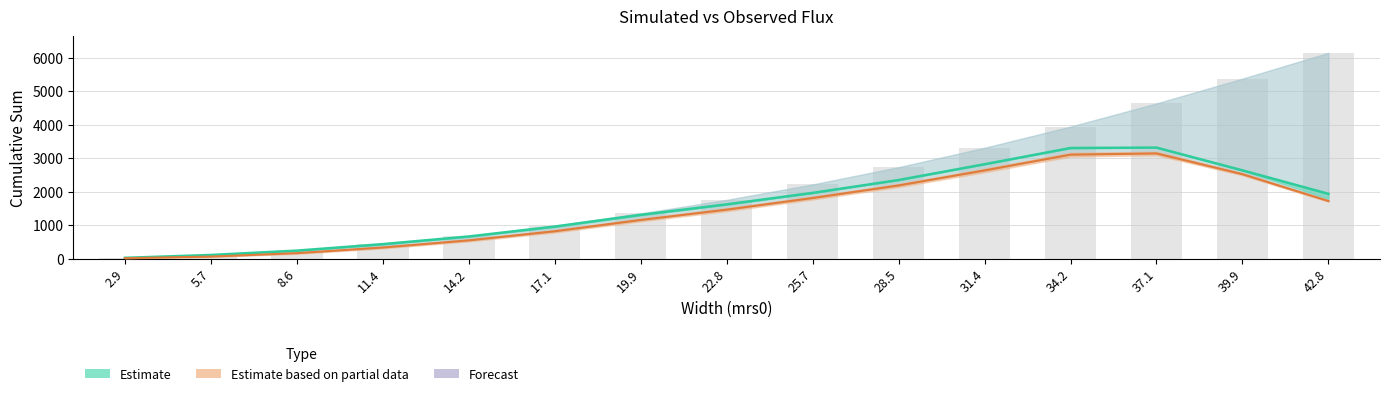

True or false: sum_obs has a value of 3318.0 at 37.1.

True